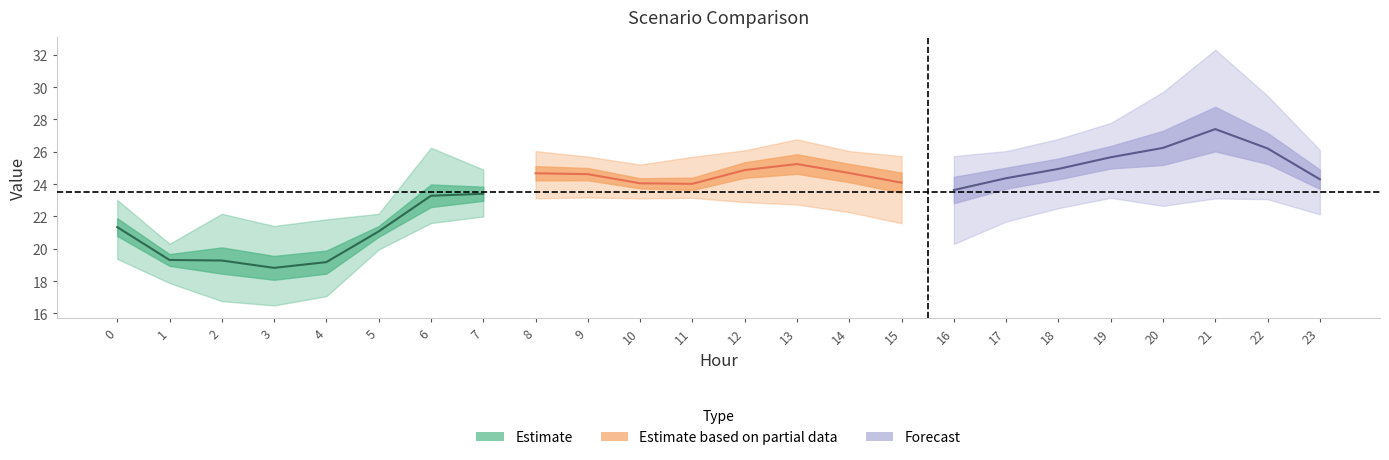

Does the chart display data point markers on the line(s)?

No